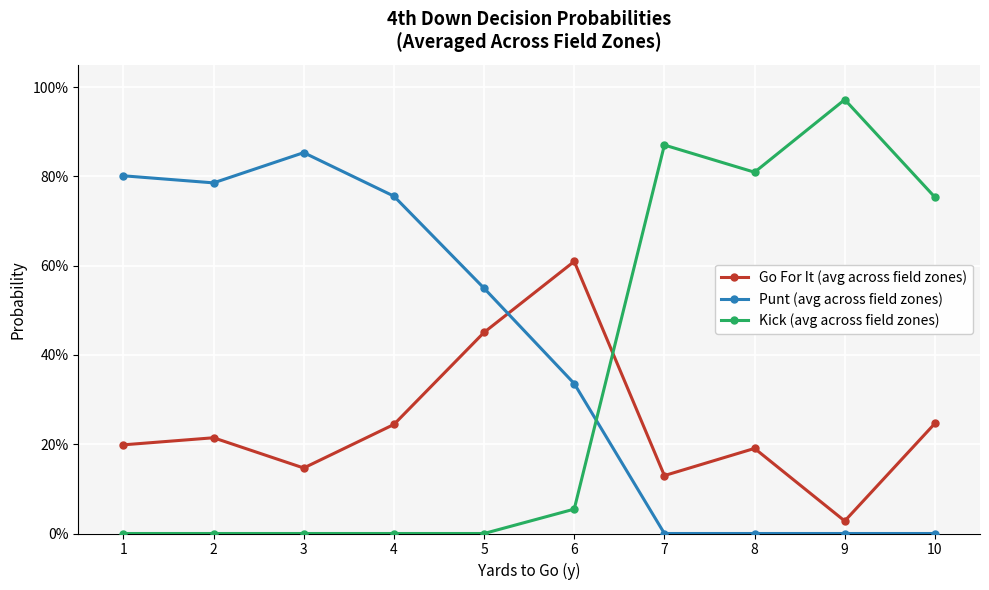

What are all the series names shown in the legend?

Go For It (avg across field zones), Punt (avg across field zones), Kick (avg across field zones)